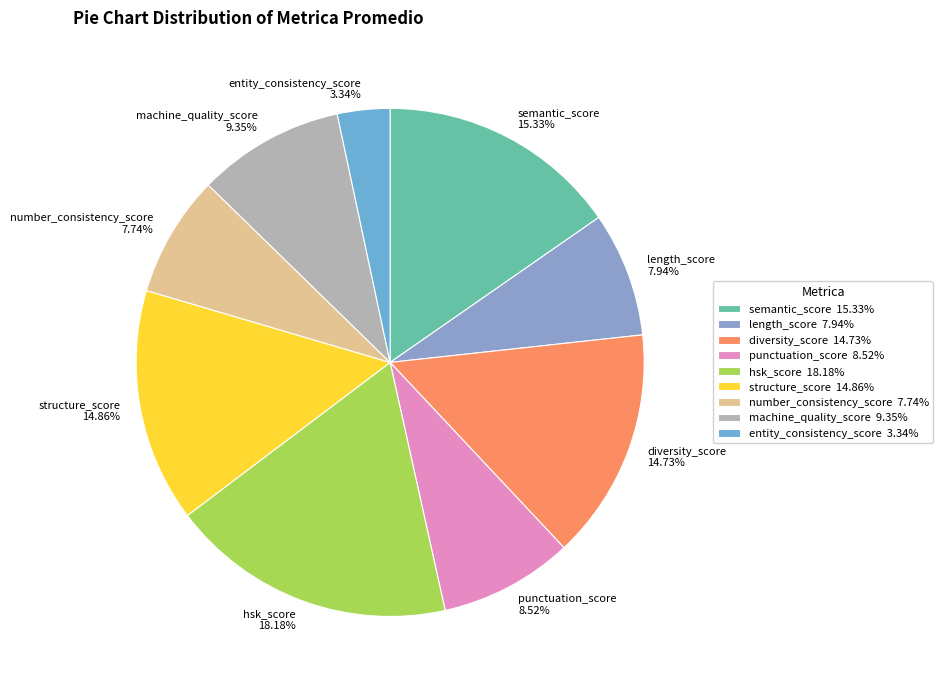

Approximately how many times larger is the value at structure_score compared to diversity_score?

1.0